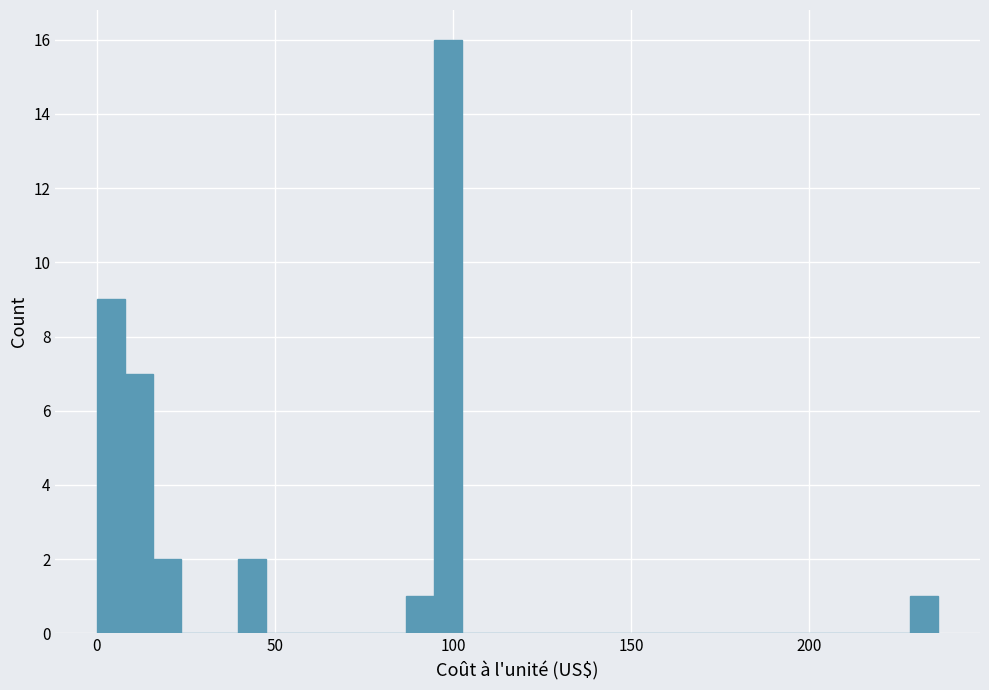

Read against the x-axis, roughly where is the centre of the tallest bar?

100